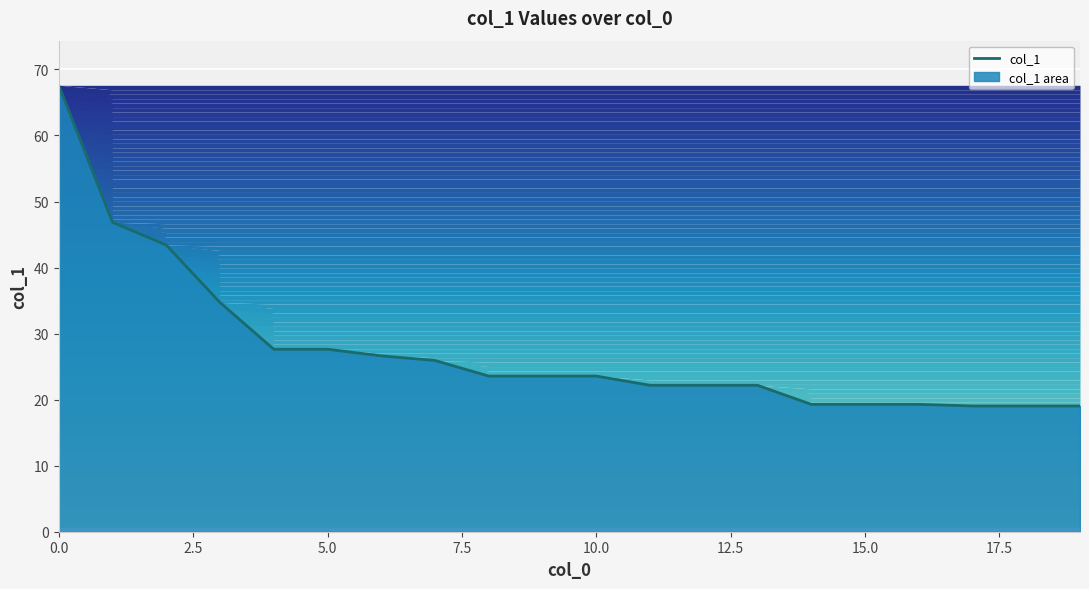

Is it true that the value at 10.0 is 39.2?

False